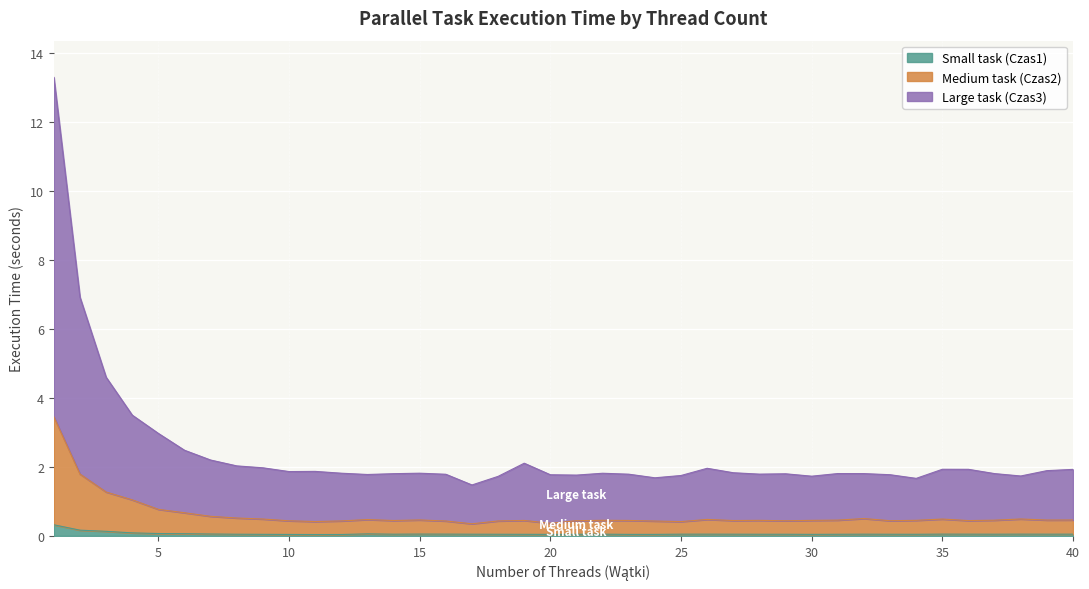

True or false: Large task (Czas3) and Small task (Czas1) intersect in this chart.

False